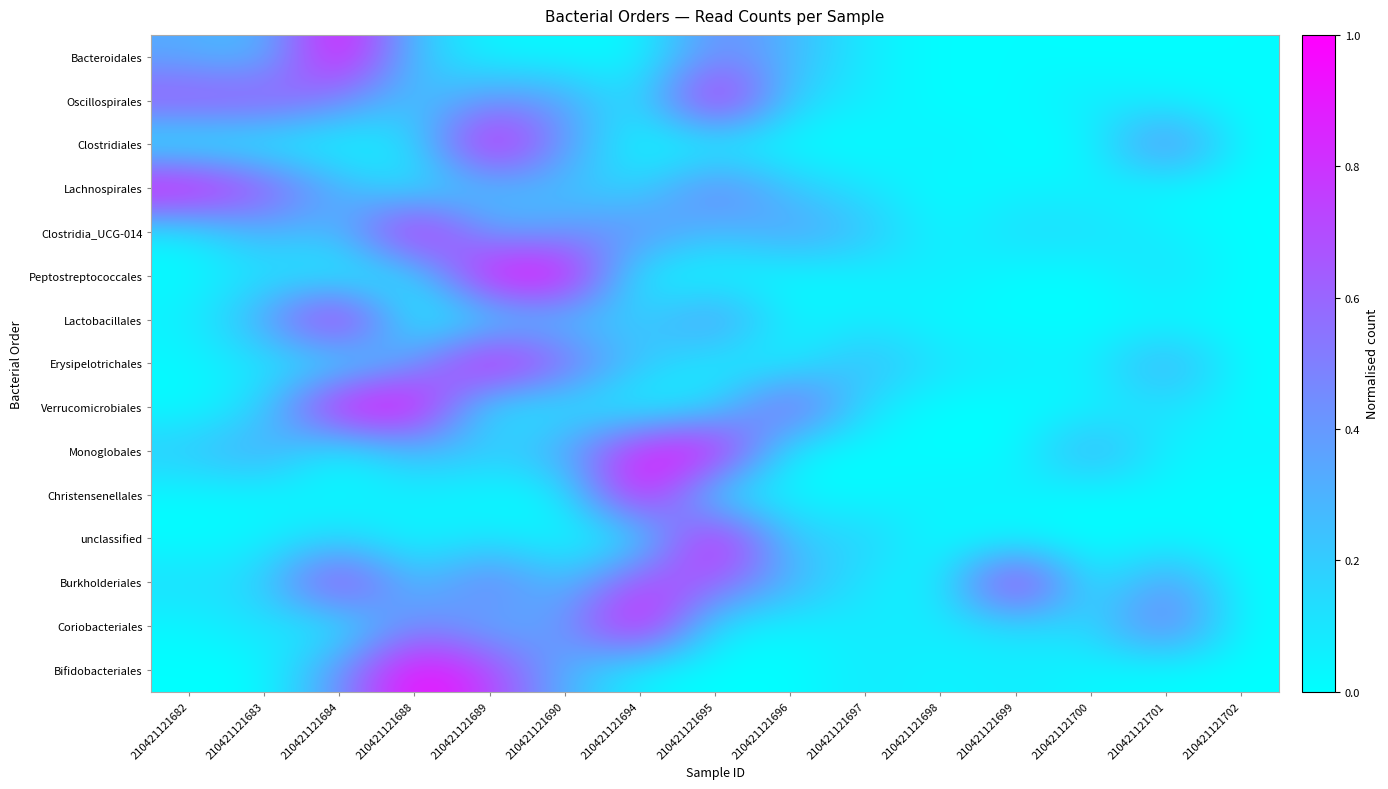

Reading left to right, what are all the values shown in this chart?

Bacteroidales: 210421121682=0.3	210421121683=0.2	210421121684=1.0	210421121688=0.2	210421121689=0.0	210421121690=0.0	210421121694=0.0	210421121695=0.5	210421121696=0.3	210421121697=0.1	210421121698=0.0	210421121699=0.0	210421121700=0.0	210421121701=0.0	210421121702=0.0
Oscillospirales: 210421121682=0.7	210421121683=0.7	210421121684=0.5	210421121688=0.2	210421121689=0.4	210421121690=0.4	210421121694=0.1	210421121695=1.0	210421121696=0.2	210421121697=0.1	210421121698=0.0	210421121699=0.0	210421121700=0.1	210421121701=0.0	210421121702=0.0
Clostridiales: 210421121682=0.0	210421121683=0.0	210421121684=0.0	210421121688=0.1	210421121689=1.0	210421121690=0.4	210421121694=0.0	210421121695=0.0	210421121696=0.0	210421121697=0.0	210421121698=0.1	210421121699=0.0	210421121700=0.0	210421121701=0.6	210421121702=0.0
Lachnospirales: 210421121682=1.0	210421121683=0.7	210421121684=0.3	210421121688=0.1	210421121689=0.2	210421121690=0.2	210421121694=0.1	210421121695=0.6	210421121696=0.2	210421121697=0.1	210421121698=0.0	210421121699=0.0	210421121700=0.1	210421121701=0.0	210421121702=0.0
Clostridia_UCG-014: 210421121682=0.0	210421121683=0.3	210421121684=0.2	210421121688=1.0	210421121689=0.3	210421121690=0.4	210421121694=0.5	210421121695=0.2	210421121696=0.4	210421121697=0.3	210421121698=0.0	210421121699=0.2	210421121700=0.1	210421121701=0.1	210421121702=0.0
Peptostreptococcales: 210421121682=0.0	210421121683=0.1	210421121684=0.0	210421121688=0.1	210421121689=1.0	210421121690=1.0	210421121694=0.0	210421121695=0.0	210421121696=0.0	210421121697=0.0	210421121698=0.1	210421121699=0.0	210421121700=0.0	210421121701=0.1	210421121702=0.0
Lactobacillales: 210421121682=0.0	210421121683=0.3	210421121684=1.0	210421121688=0.0	210421121689=0.1	210421121690=0.2	210421121694=0.2	210421121695=0.5	210421121696=0.0	210421121697=0.1	210421121698=0.0	210421121699=0.0	210421121700=0.0	210421121701=0.0	210421121702=0.0
Erysipelotrichales: 210421121682=0.0	210421121683=0.1	210421121684=0.1	210421121688=0.4	210421121689=1.0	210421121690=0.6	210421121694=0.2	210421121695=0.1	210421121696=0.0	210421121697=0.3	210421121698=0.1	210421121699=0.1	210421121700=0.0	210421121701=0.4	210421121702=0.0
Verrucomicrobiales: 210421121682=0.0	210421121683=0.1	210421121684=1.0	210421121688=1.0	210421121689=0.1	210421121690=0.1	210421121694=0.0	210421121695=0.1	210421121696=0.7	210421121697=0.1	210421121698=0.0	210421121699=0.0	210421121700=0.0	210421121701=0.1	210421121702=0.0
Monoglobales: 210421121682=0.2	210421121683=0.4	210421121684=0.0	210421121688=0.3	210421121689=0.2	210421121690=0.3	210421121694=0.9	210421121695=1.0	210421121696=0.0	210421121697=0.0	210421121698=0.0	210421121699=0.0	210421121700=0.4	210421121701=0.0	210421121702=0.0
Christensenellales: 210421121682=0.0	210421121683=0.0	210421121684=0.0	210421121688=0.1	210421121689=0.0	210421121690=0.0	210421121694=1.0	210421121695=0.0	210421121696=0.0	210421121697=0.0	210421121698=0.1	210421121699=0.1	210421121700=0.0	210421121701=0.0	210421121702=0.0
unclassified: 210421121682=0.0	210421121683=0.0	210421121684=0.1	210421121688=0.0	210421121689=0.1	210421121690=0.0	210421121694=0.1	210421121695=1.0	210421121696=0.2	210421121697=0.2	210421121698=0.0	210421121699=0.0	210421121700=0.0	210421121701=0.0	210421121702=0.0
Burkholderiales: 210421121682=0.1	210421121683=0.1	210421121684=0.9	210421121688=0.2	210421121689=0.6	210421121690=0.2	210421121694=0.7	210421121695=0.6	210421121696=0.3	210421121697=0.1	210421121698=0.0	210421121699=1.0	210421121700=0.0	210421121701=0.5	210421121702=0.0
Coriobacteriales: 210421121682=0.0	210421121683=0.1	210421121684=0.0	210421121688=0.5	210421121689=0.3	210421121690=0.4	210421121694=1.0	210421121695=0.1	210421121696=0.0	210421121697=0.1	210421121698=0.1	210421121699=0.1	210421121700=0.1	210421121701=0.6	210421121702=0.0
Bifidobacteriales: 210421121682=0.0	210421121683=0.0	210421121684=0.4	210421121688=1.0	210421121689=0.7	210421121690=0.3	210421121694=0.0	210421121695=0.0	210421121696=0.0	210421121697=0.1	210421121698=0.0	210421121699=0.1	210421121700=0.0	210421121701=0.0	210421121702=0.0